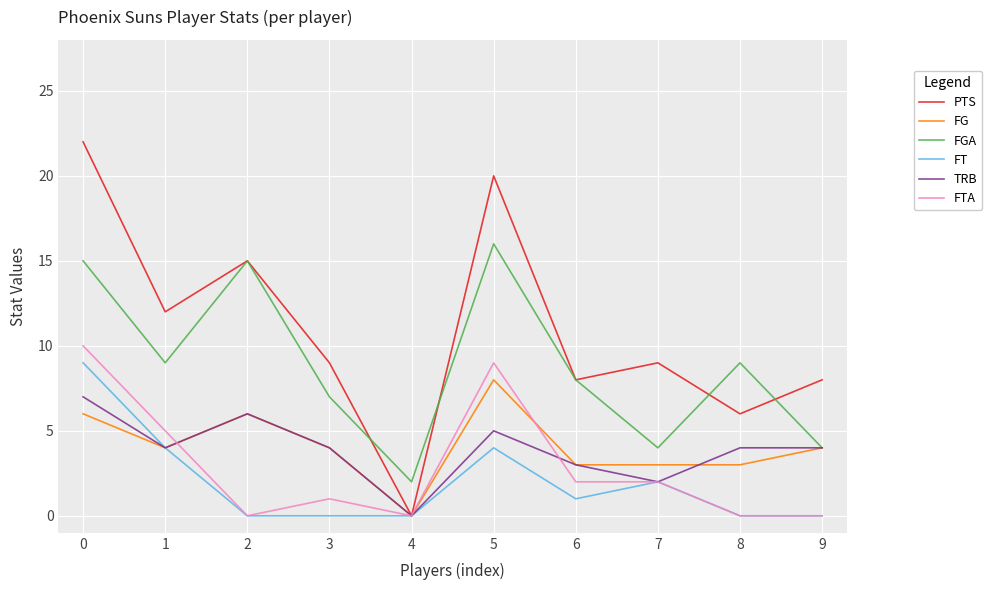

Is the value of FT at 7 greater than the value of FG at 3?

No